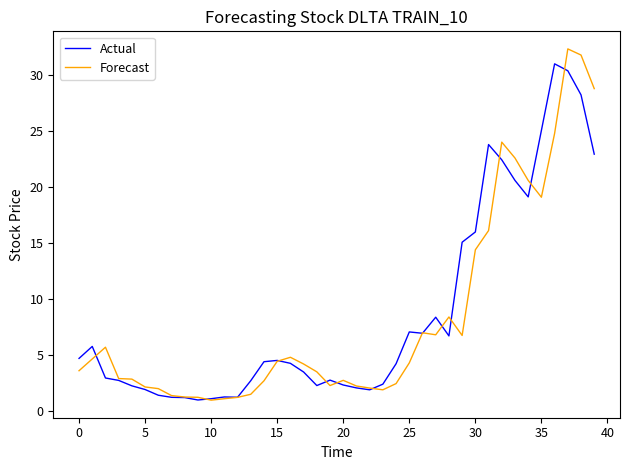

Which series has the widest spread of values?

Forecast